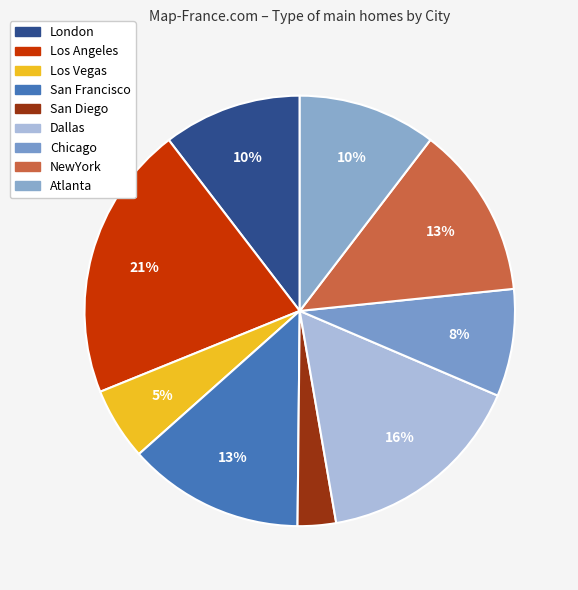

To the nearest percent, what is the combined percentage of Los Vegas and NewYork?

18%